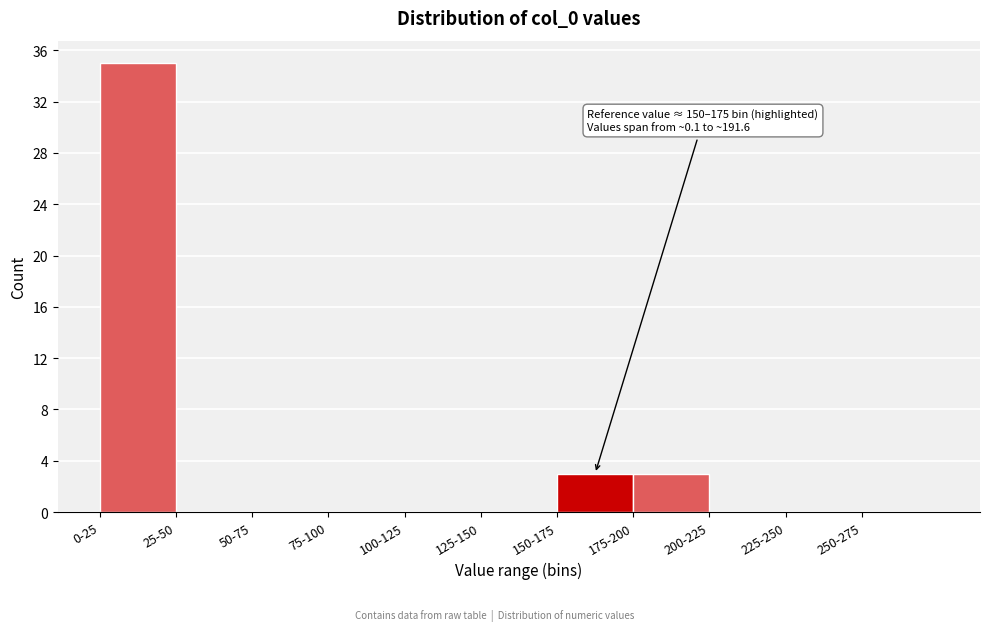

Reading right to left, list all the values displayed in this chart.

250-275=0	225-250=0	200-225=0	175-200=3	150-175=3	125-150=0	100-125=0	75-100=0	50-75=0	25-50=0	0-25=35